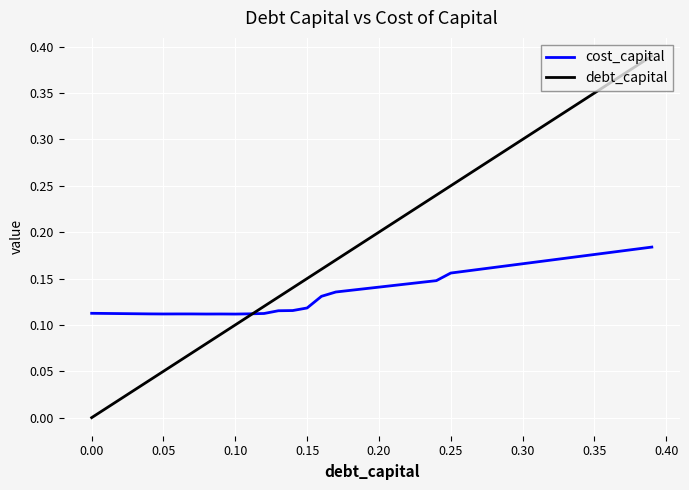

Which series has the largest total across all categories?

debt_capital